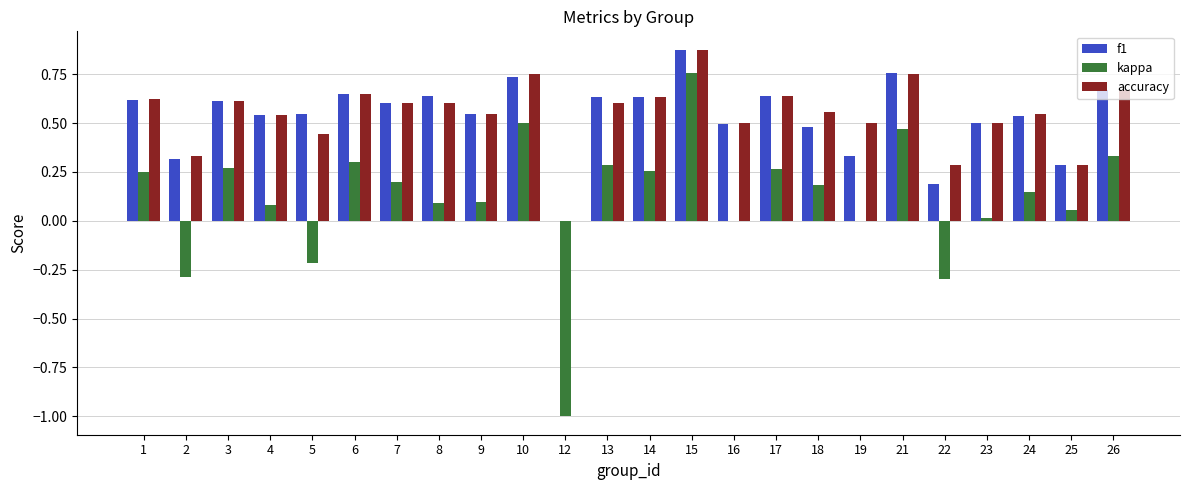

What are all the series names shown in the legend?

f1, kappa, accuracy